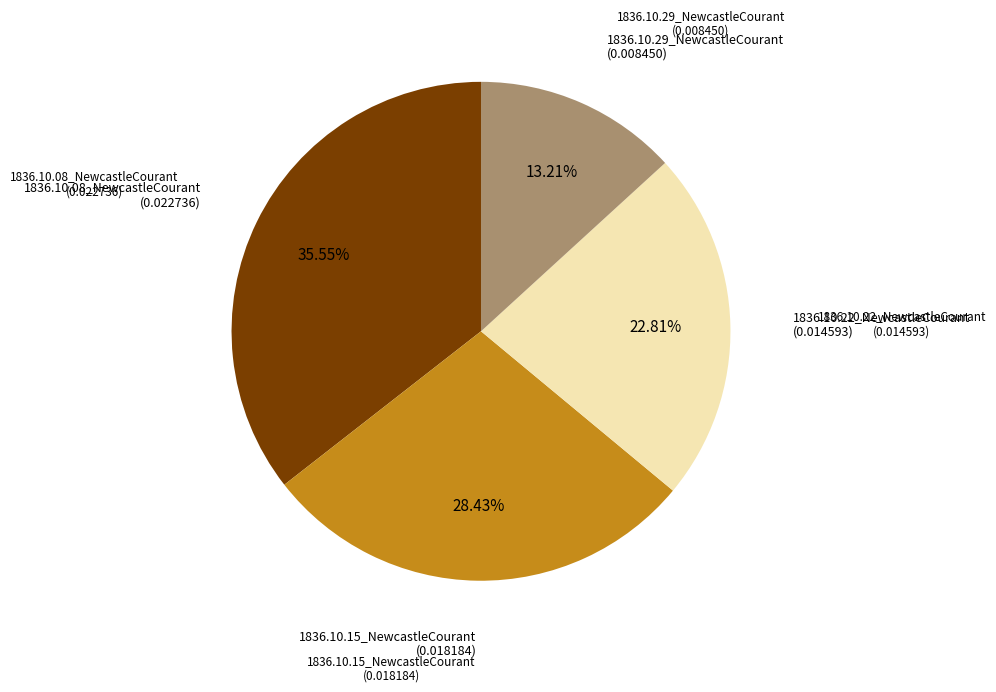

Is there a majority slice in this chart?

No